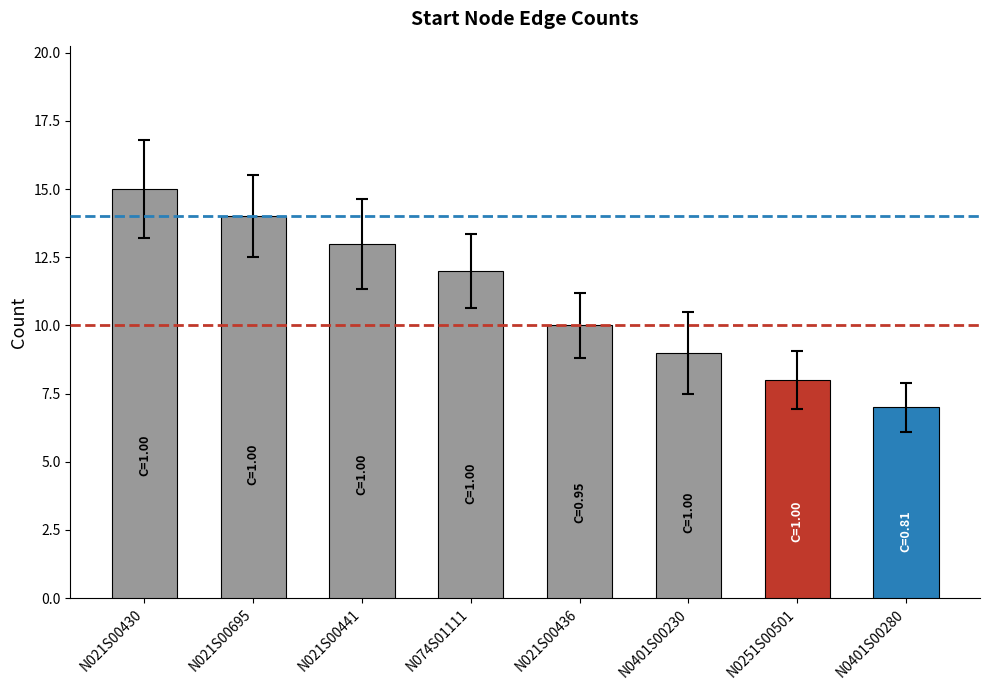

What is the difference between the maximum and second lowest values?

7